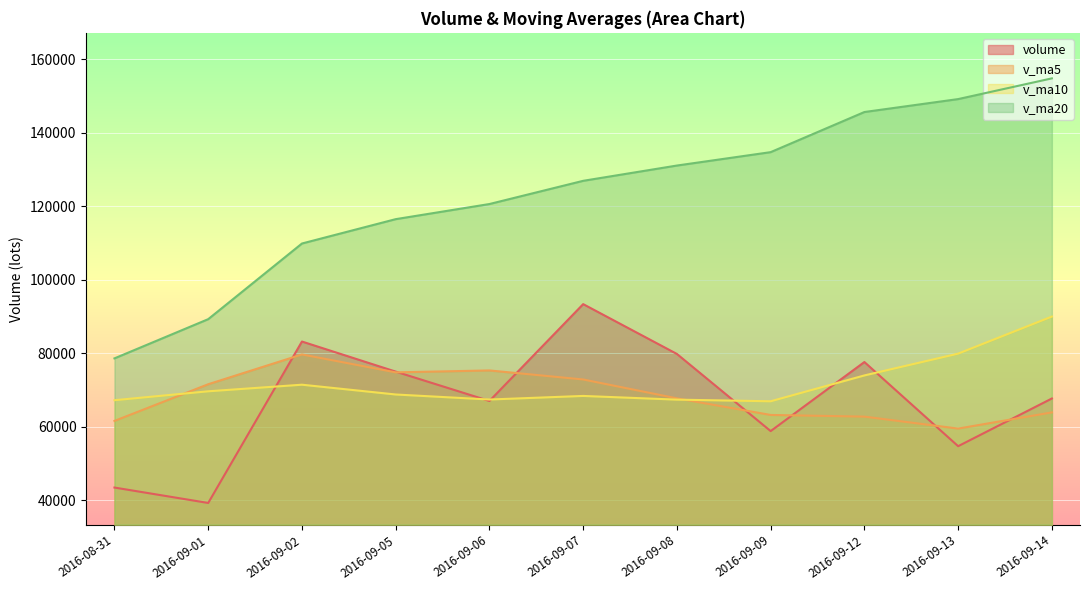

What value does the volume series have at 2016-09-09?

58835.0